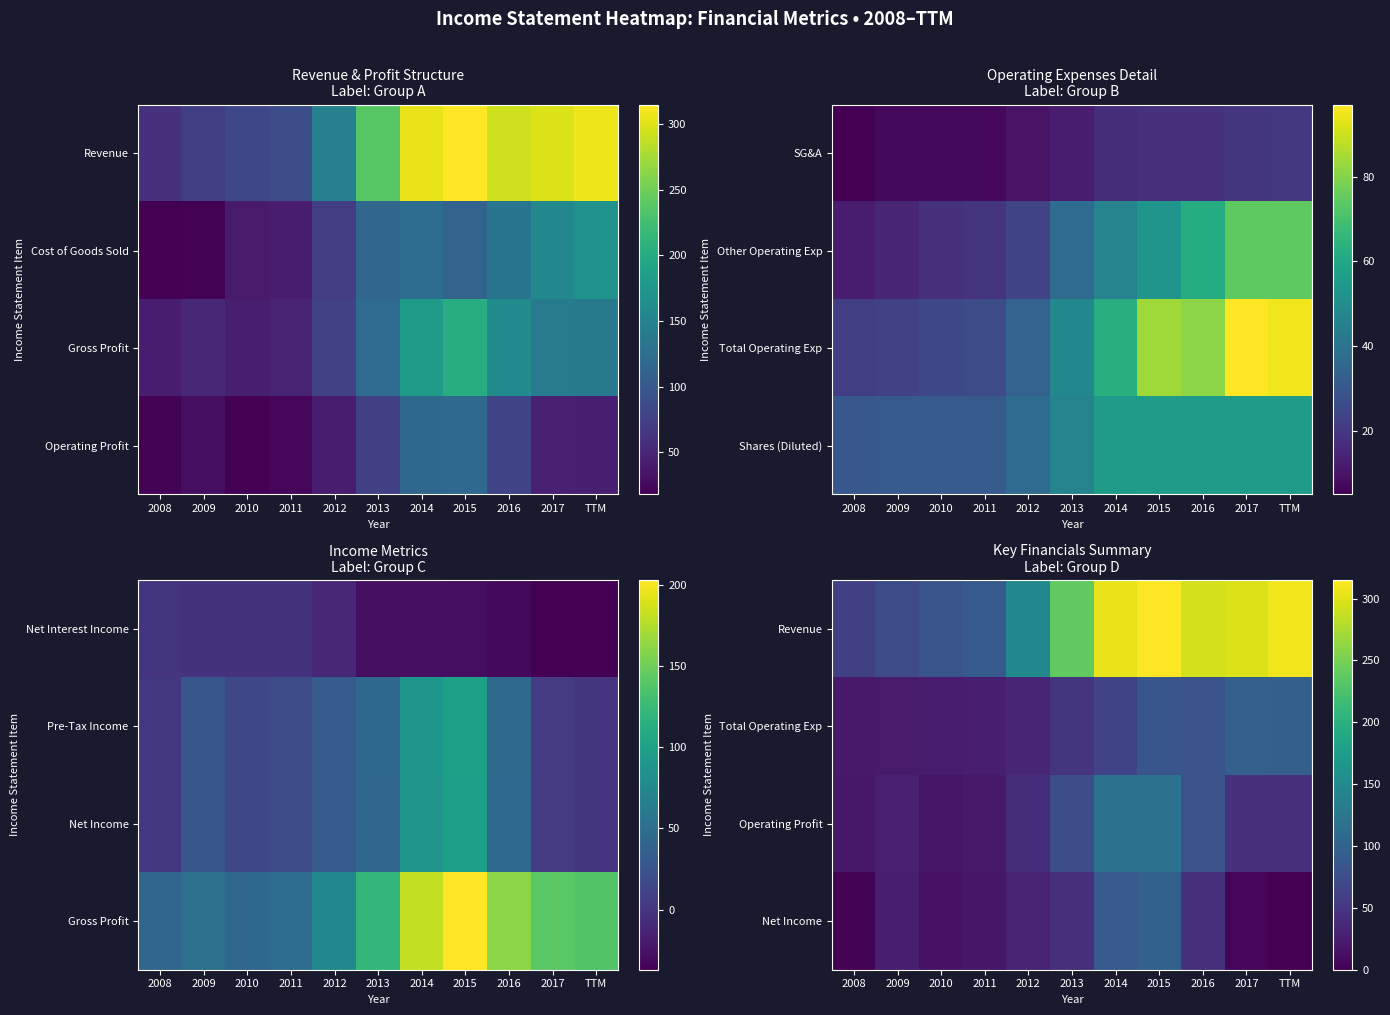

How many series are shown in this chart?

4